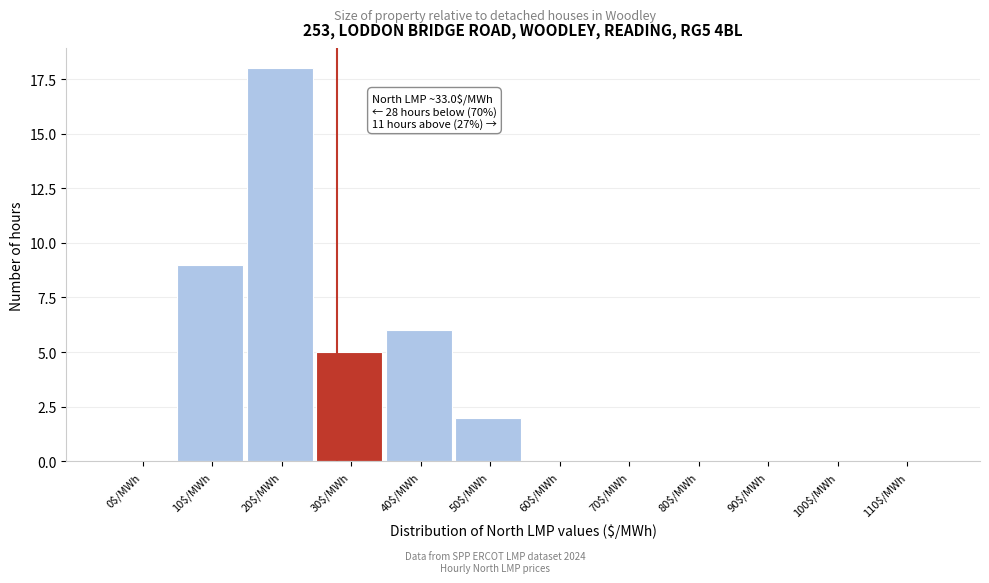

The chart shows a value of 0 at 80$/MWh. True or false?

True